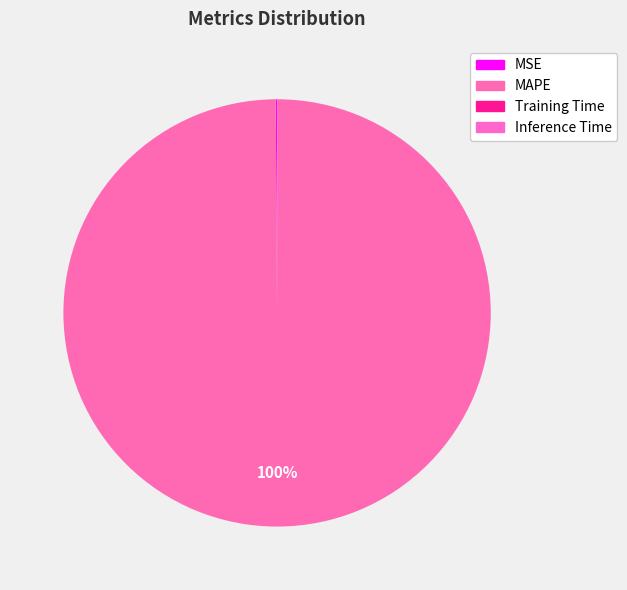

To the nearest percent, what is the combined percentage of Training Time and MAPE?

100%